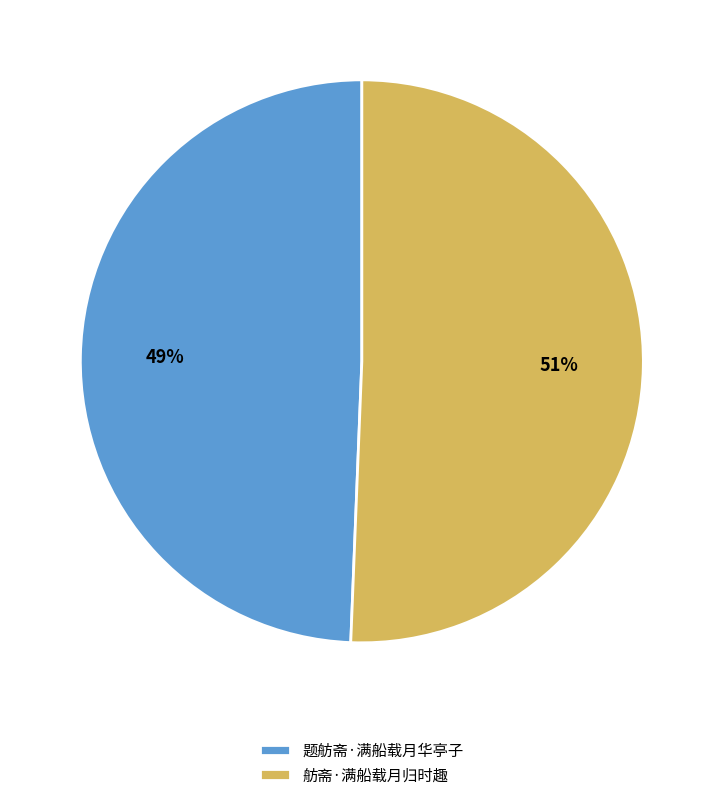

Which category accounts for the majority?

舫斋·满船载月归时趣